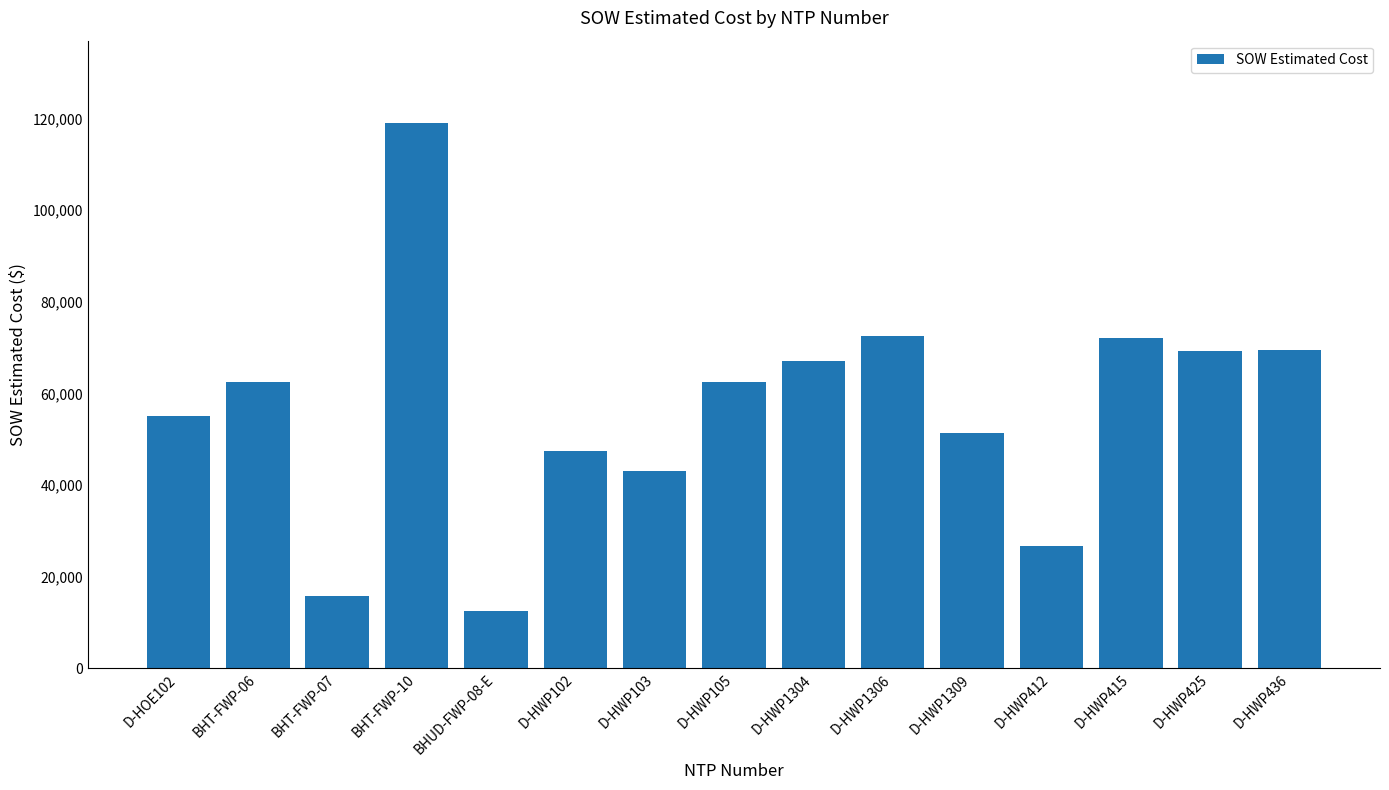

What is the label of the 12th bar from the right?

BHT-FWP-10